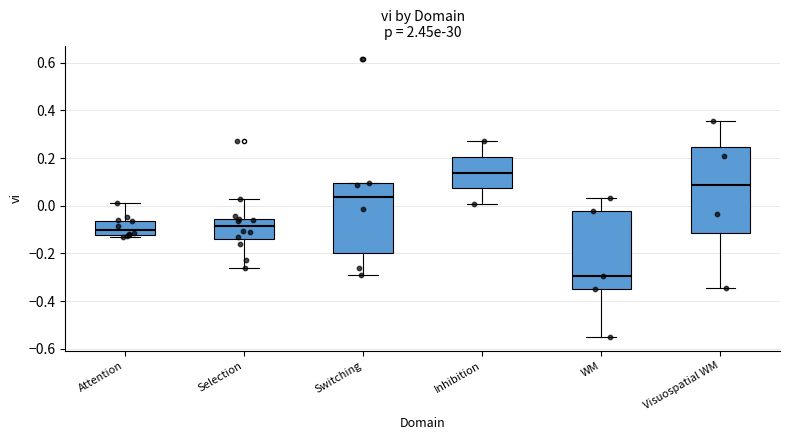

Comparing the boxes themselves (not the whiskers), which one is the tallest?

Visuospatial WM